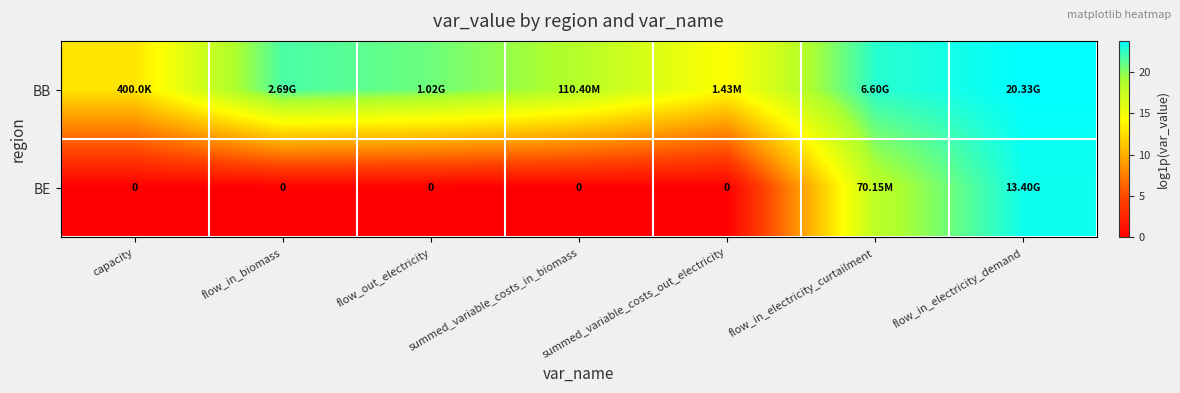

Which series has the largest total across all categories?

BB